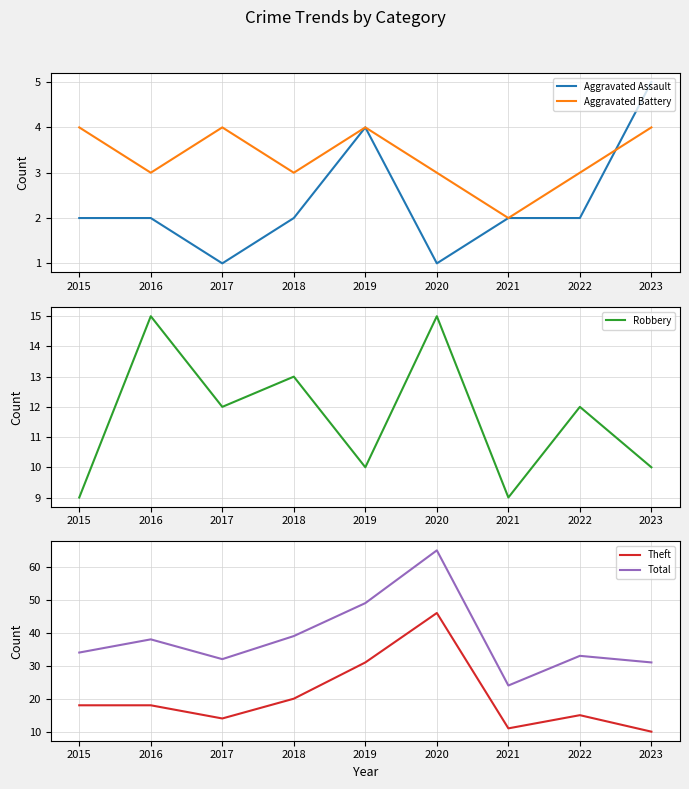

What is the value of the Aggravated Battery point at the 5th from the left?

4